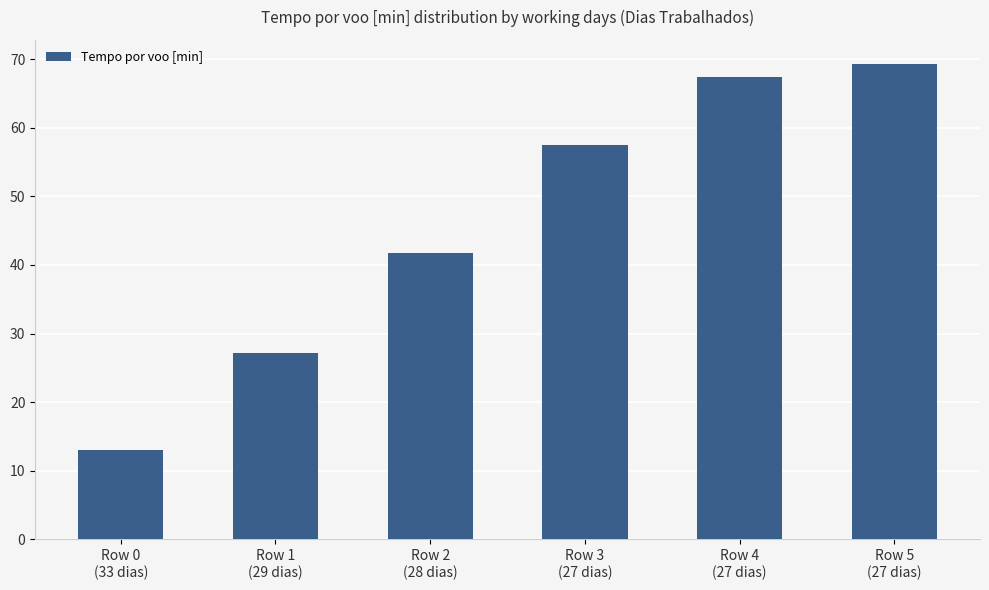

How many values are below 57?

3